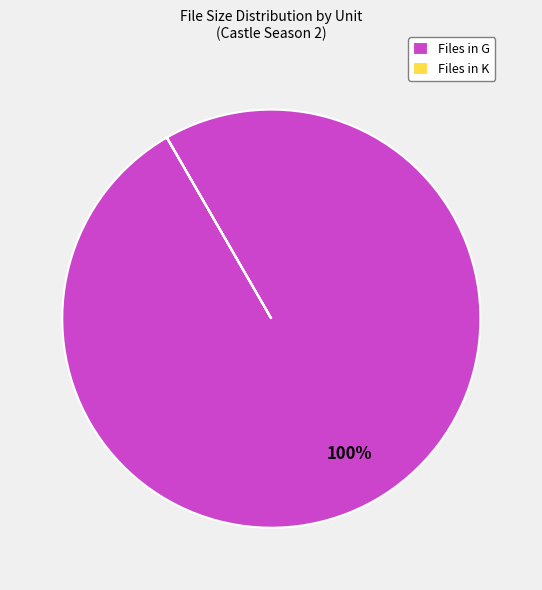

Is it true that Files in G is 100% of the pie?

True